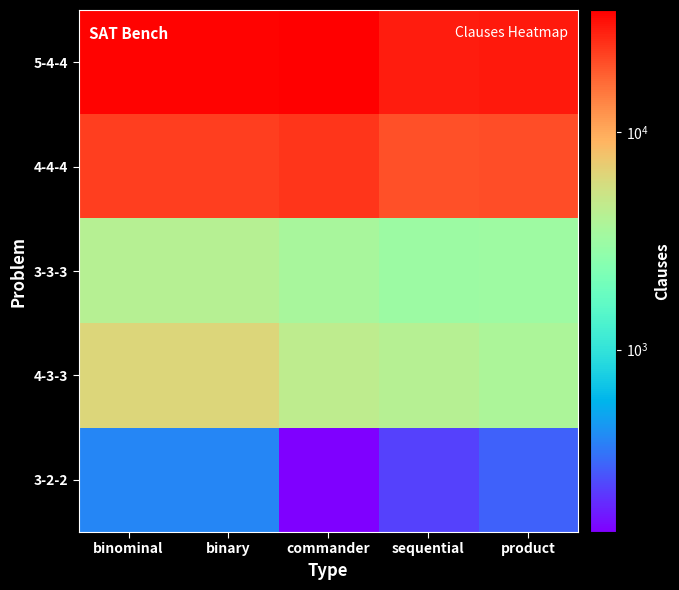

At how many categories does at least one series exceed 36464?

1